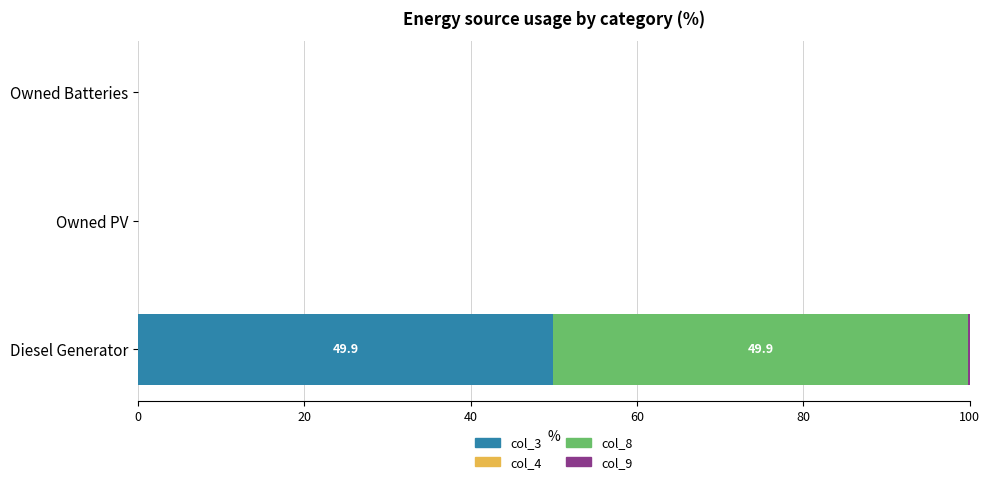

Is it true that col_3 equals 49.9 at Diesel Generator?

True